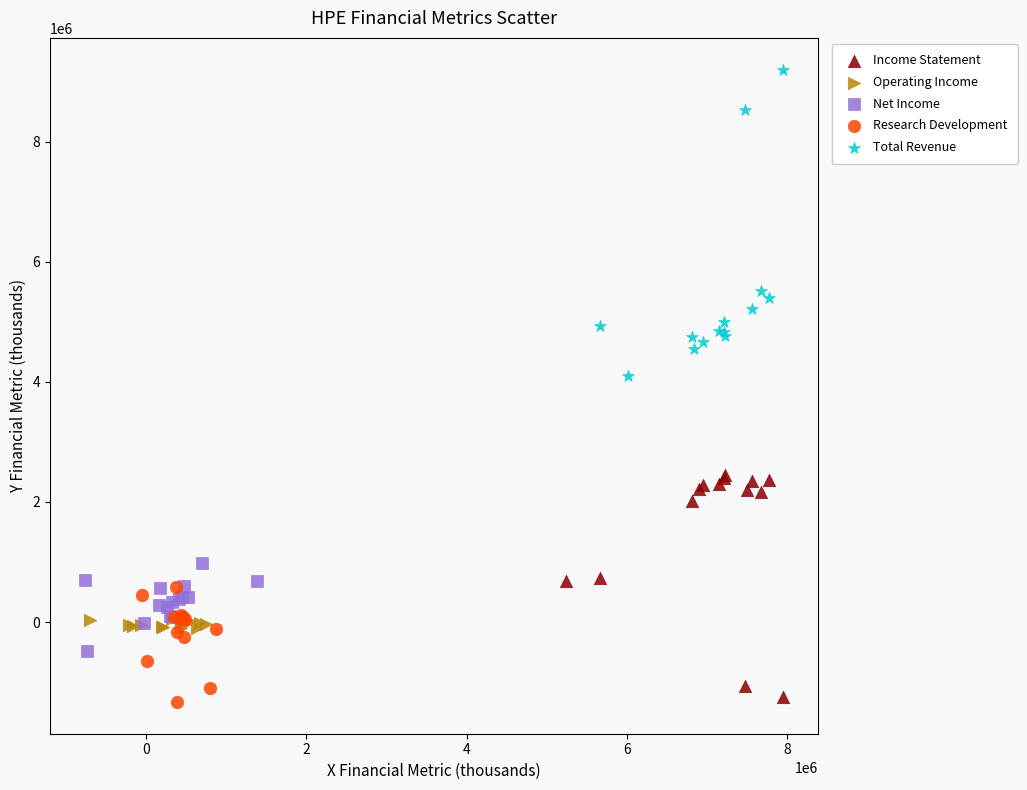

Which series reaches the maximum Y coordinate?

Total Revenue